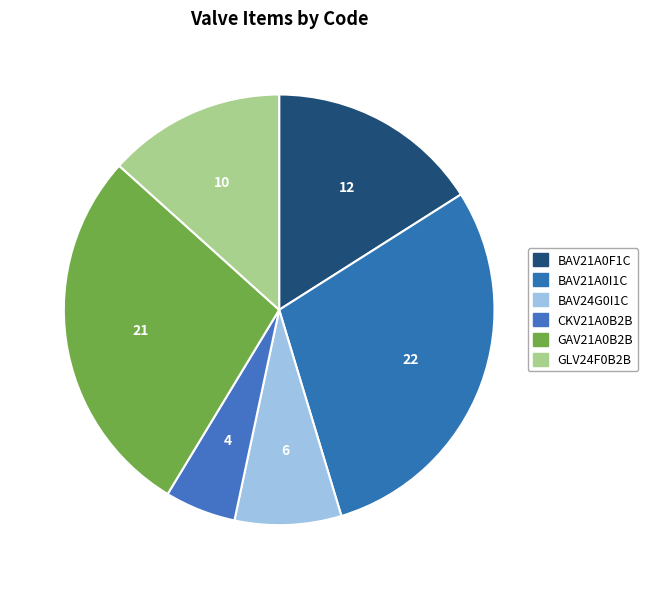

How many slices are in this pie chart?

6